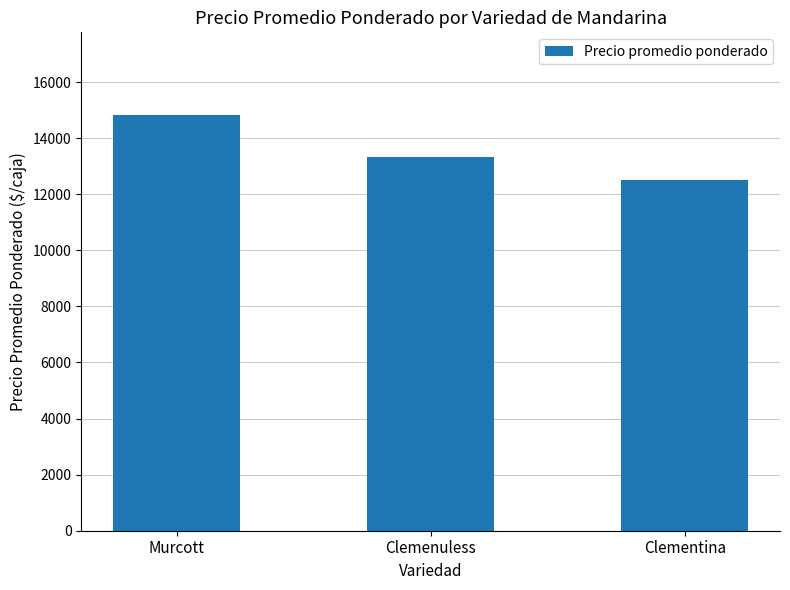

What position from the right is Clemenuless?

2